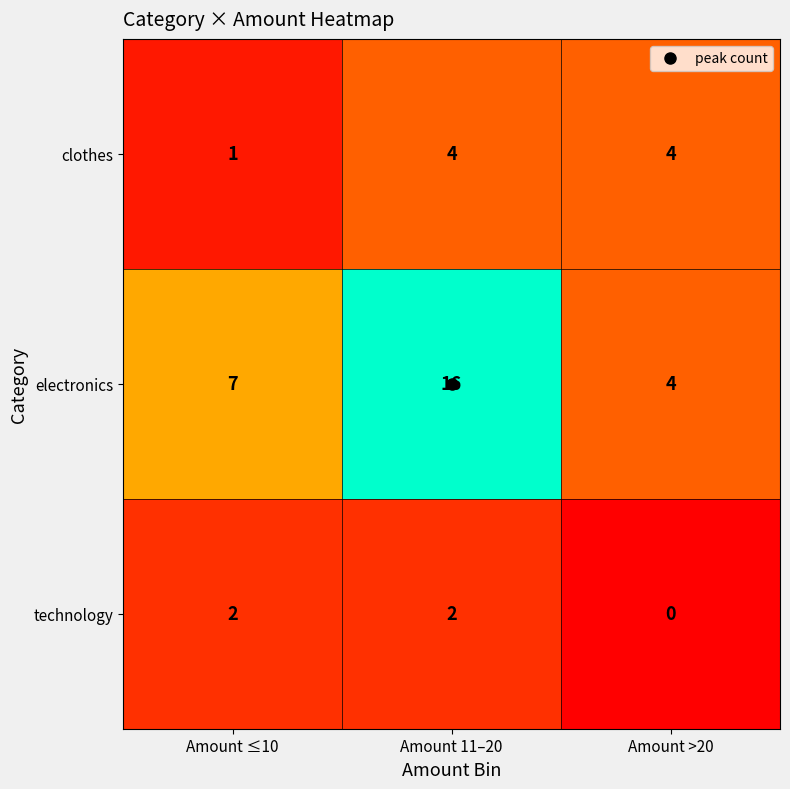

Rank the series by their average value, from lowest to highest.

technology, clothes, electronics